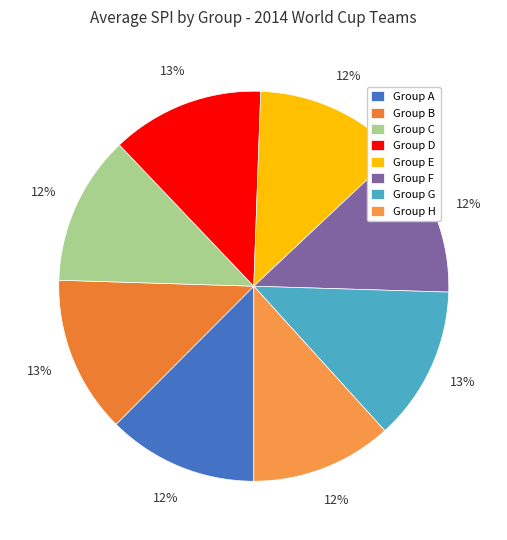

What is the smallest slice in the pie chart?

h